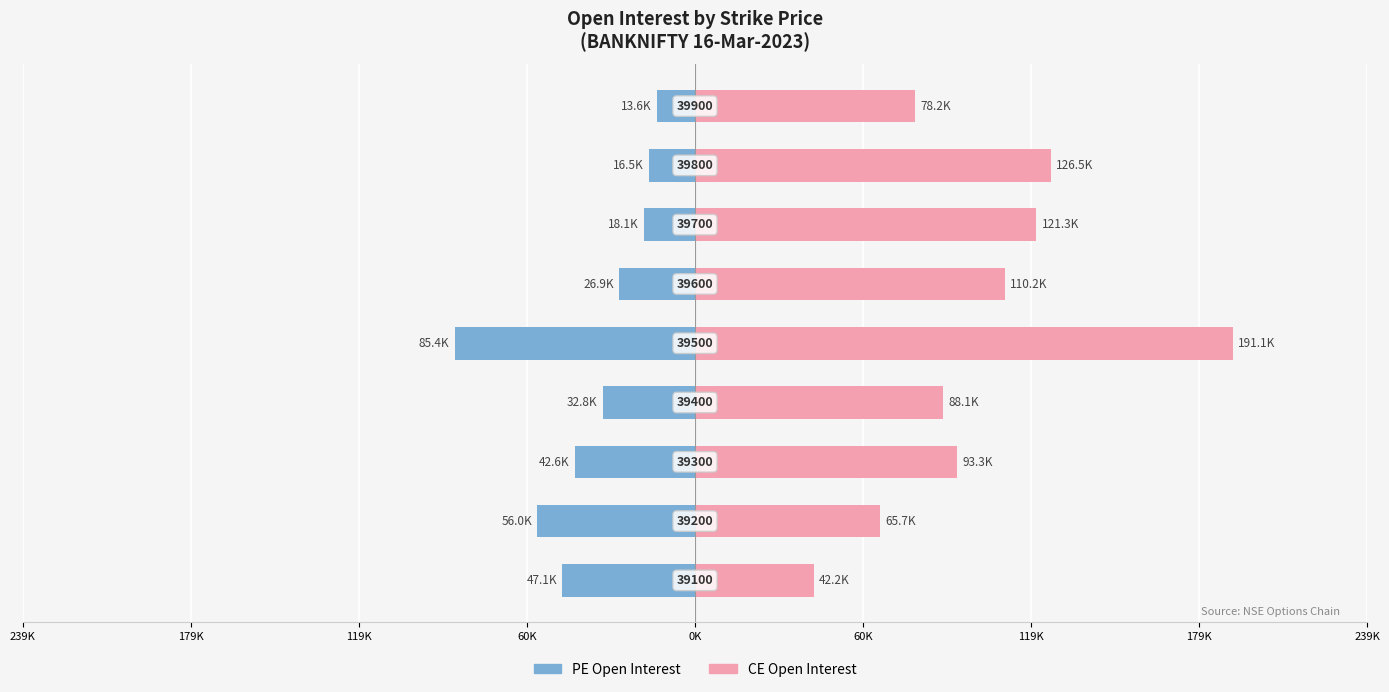

What is the difference between the second highest and second lowest values in the CE Open Interest series?

60775